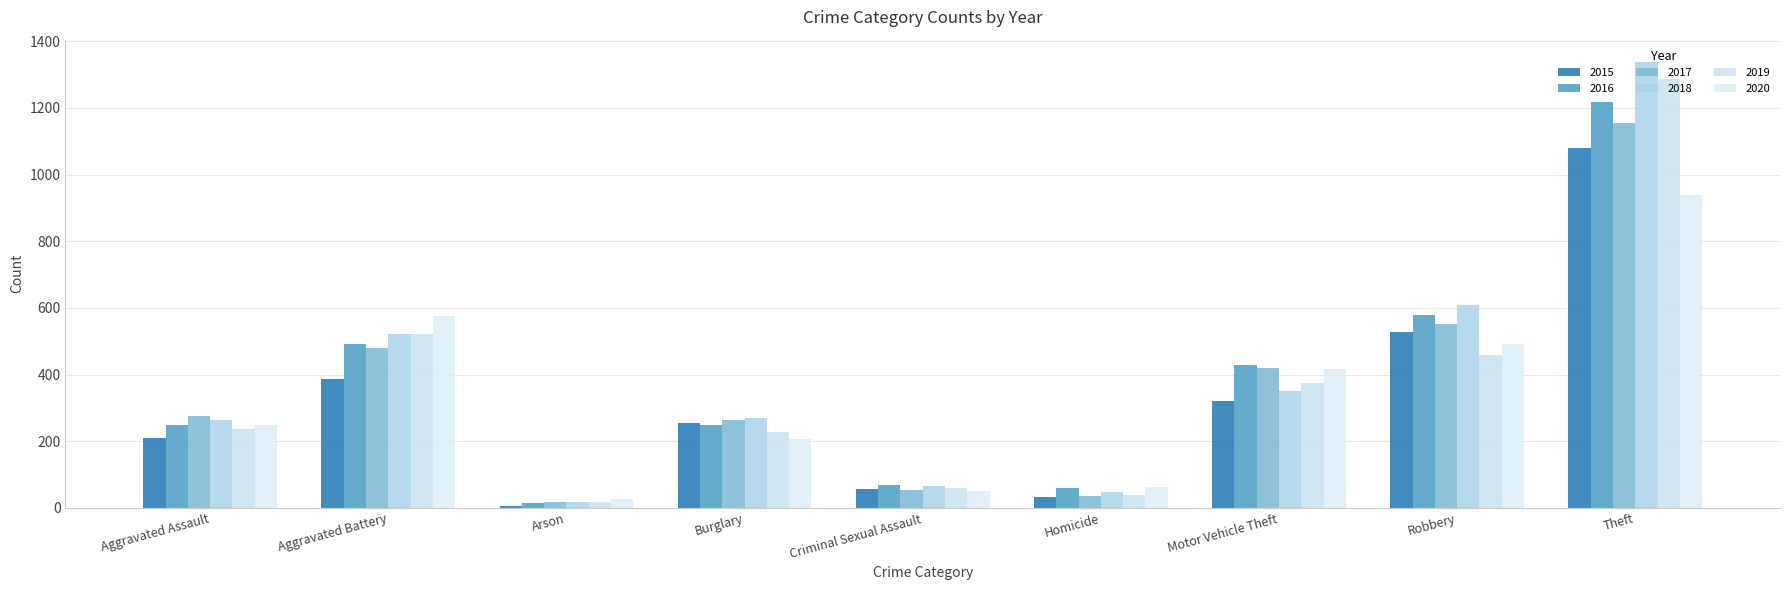

What is the sum of the 2019 values at Aggravated Battery and Arson?

538